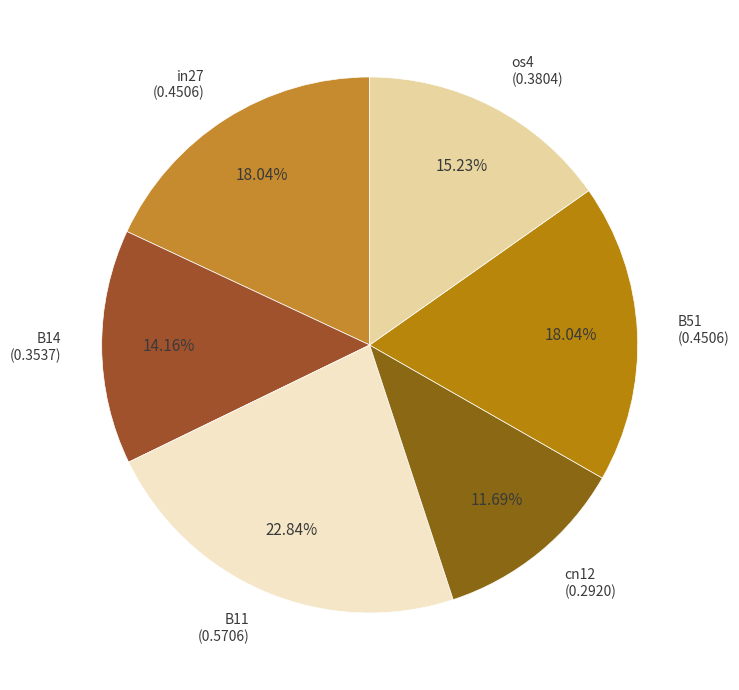

Does any single category account for the majority?

No